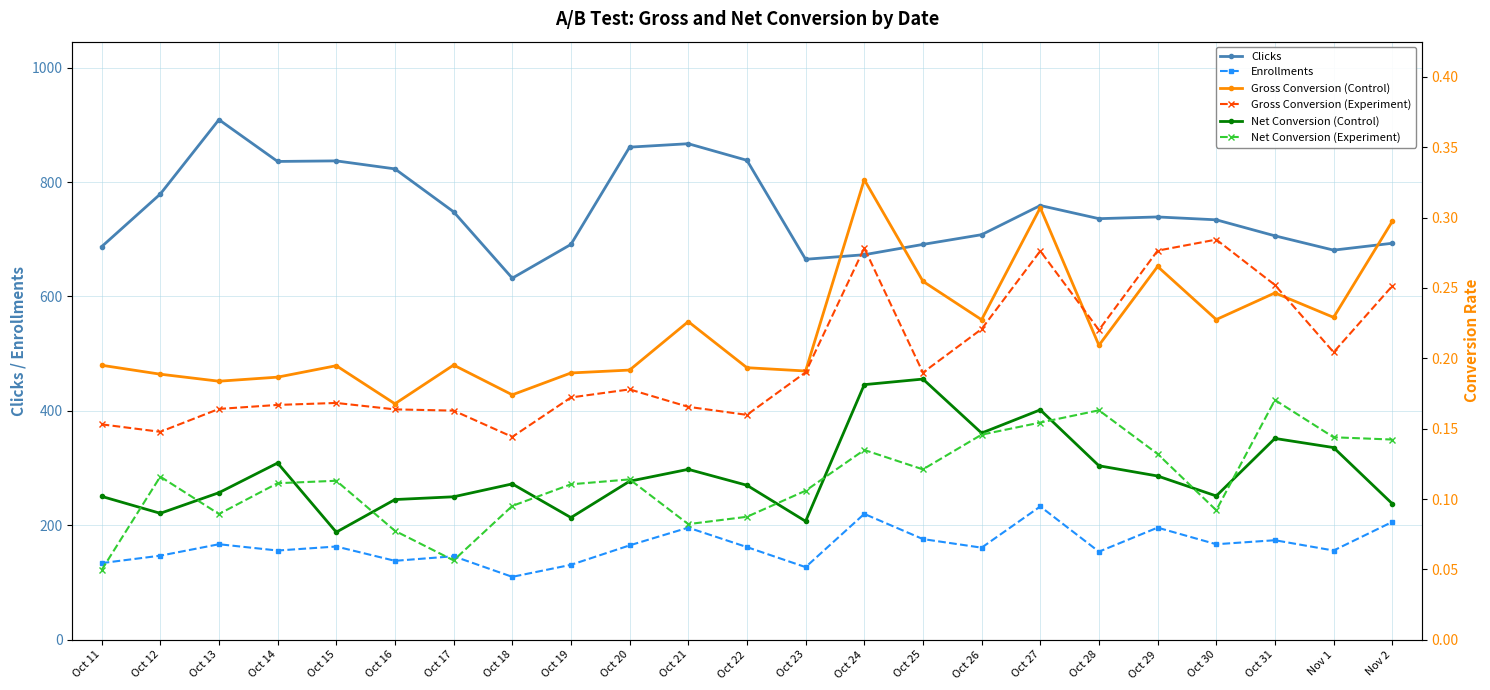

Is this an area chart (filled region under the line)?

No